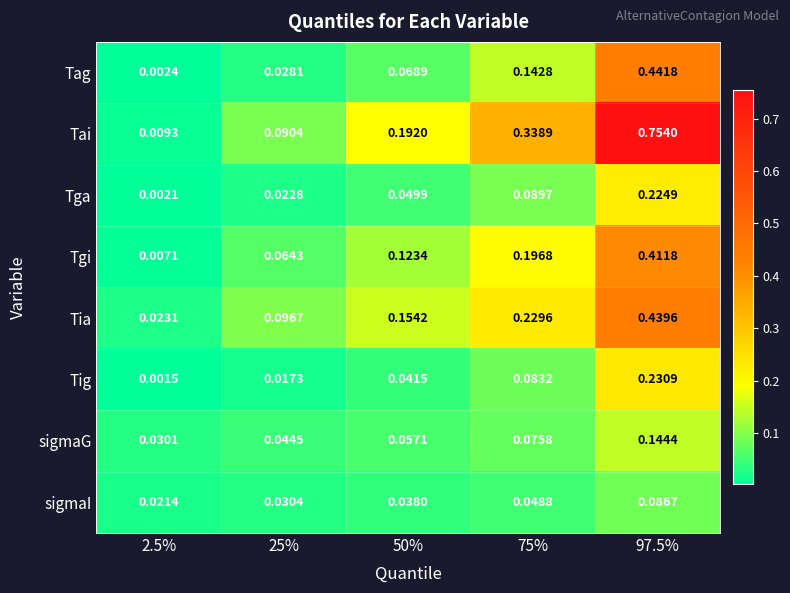

At 97.5%, list the series in order from largest to smallest.

Tai, Tag, Tia, Tgi, Tig, Tga, sigmaG, sigmaI